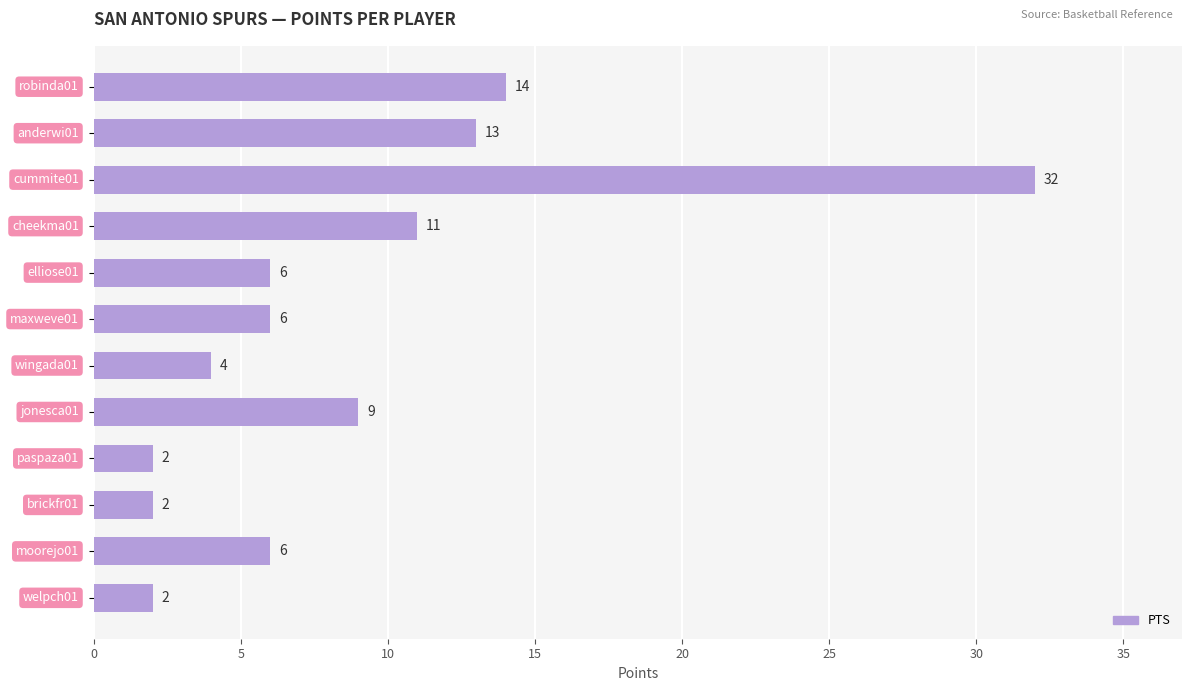

Reading top to bottom, transcribe all the data shown in this chart.

14	13	32	11	6	6	4	9	2	2	6	2